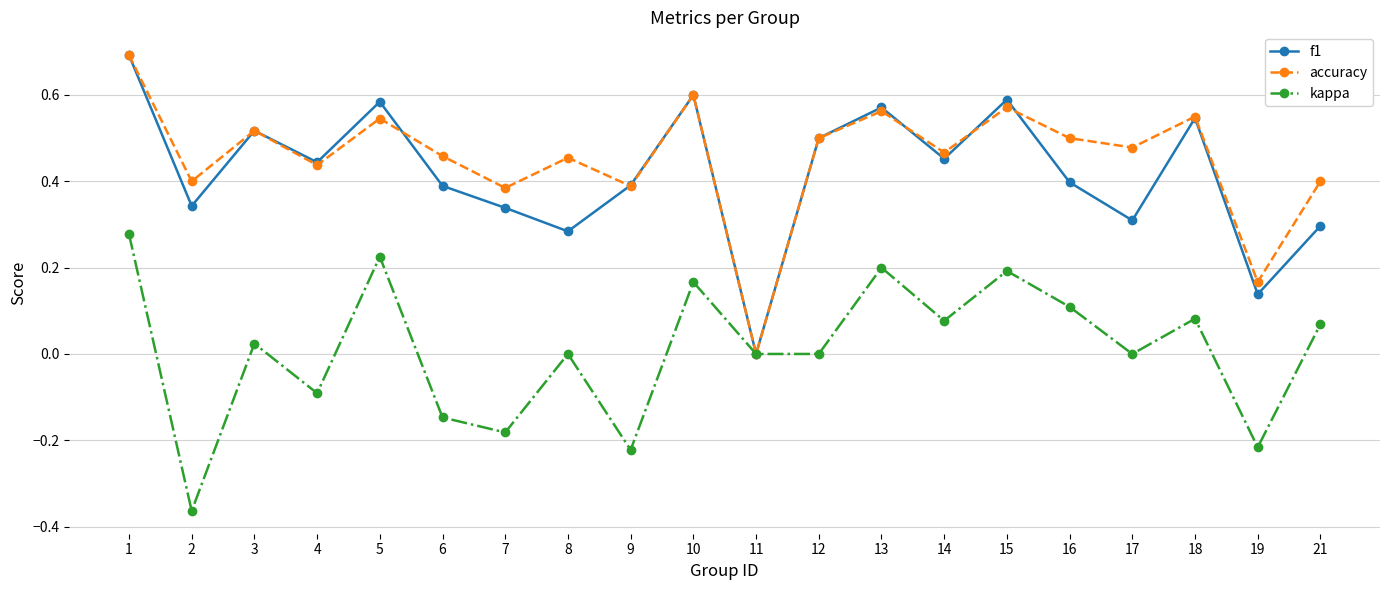

The accuracy series shows 0.6 at 13. True or false?

True